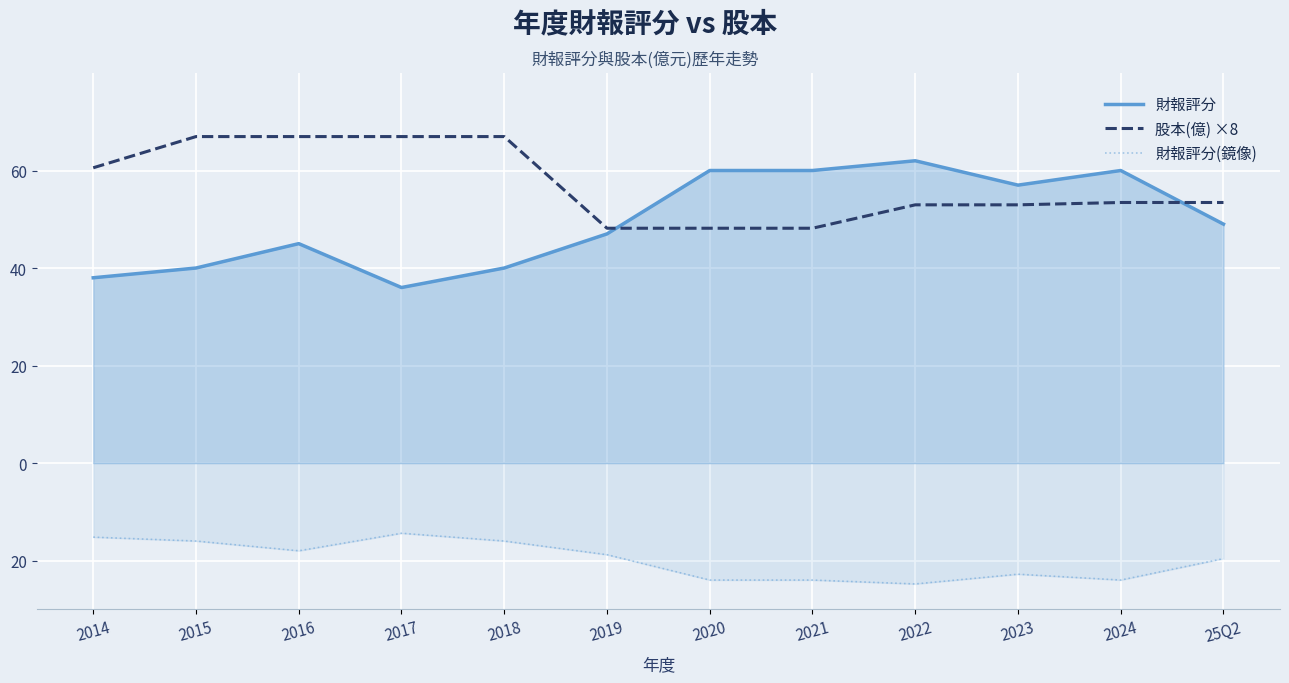

At which label does 財報評分 reach its peak?

2022